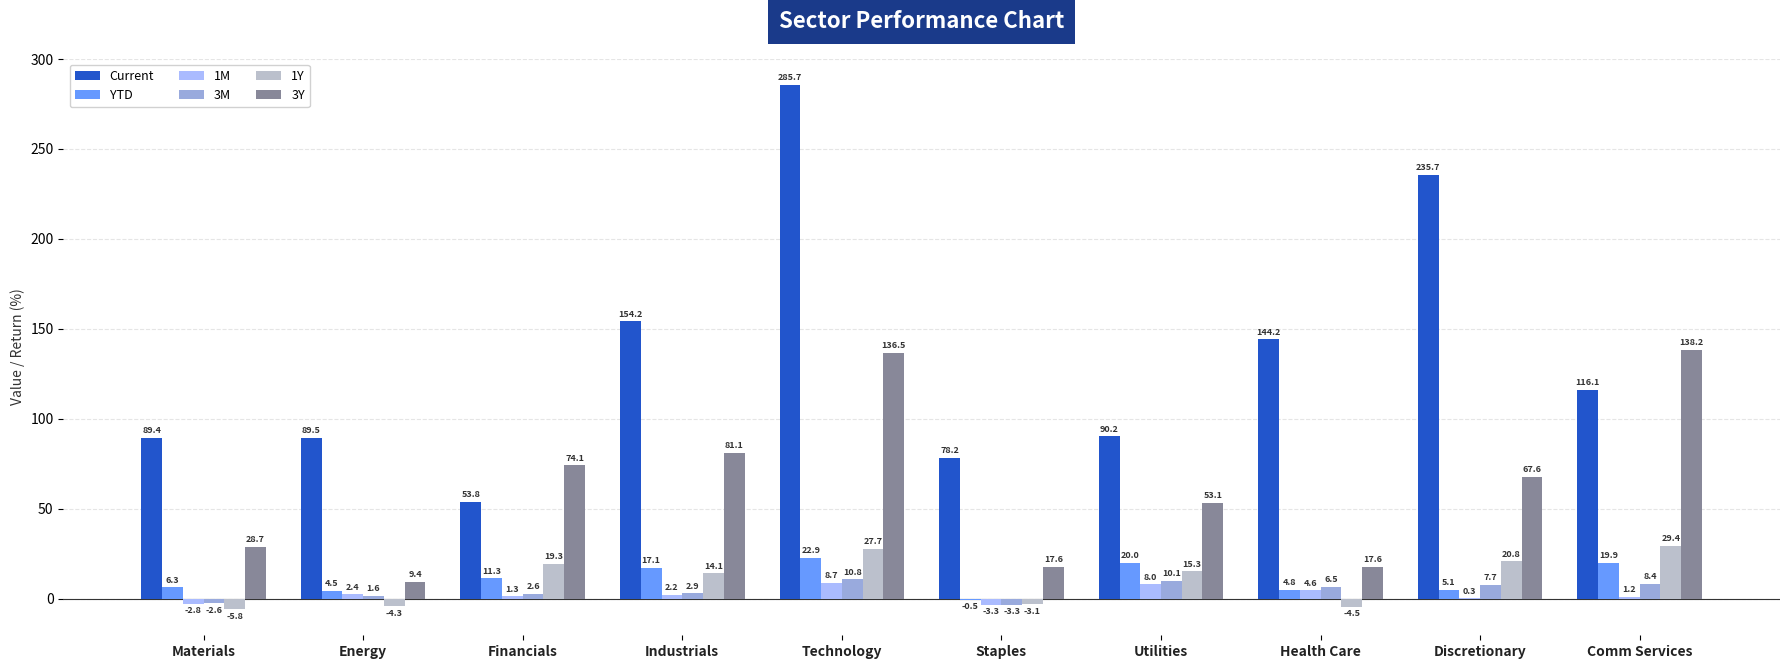

Are the bars grouped side by side (vs. stacked)?

Yes